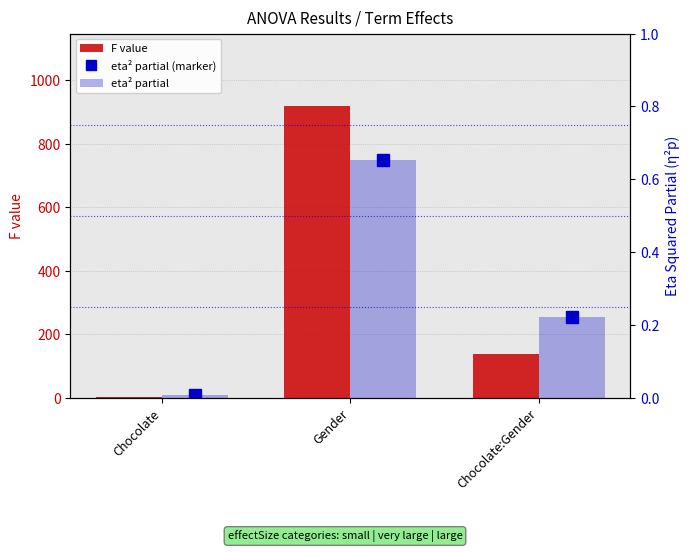

Rank the series by their maximum value, from highest to lowest.

F value, eta² partial (marker), eta² partial